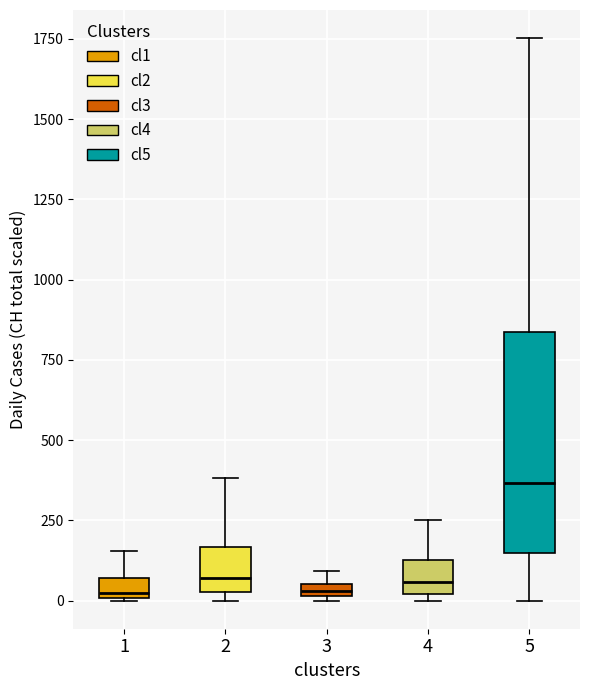

Where is the upper edge of the box at x = 4 on the y-axis? The values are not printed on the chart, so give them approximately, as read against the axis.

150